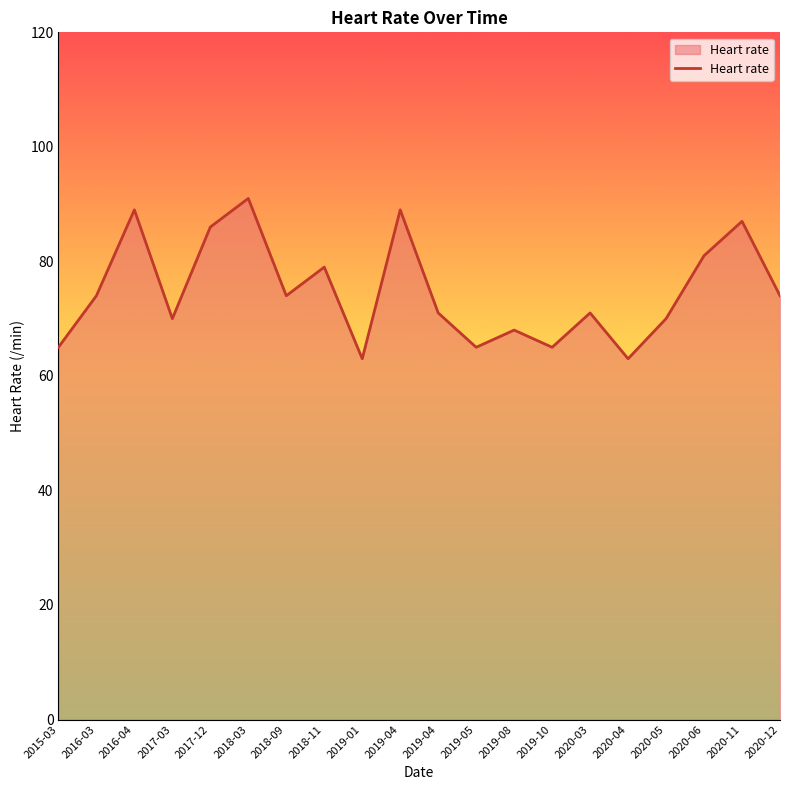

Does the chart have visible grid lines?

No